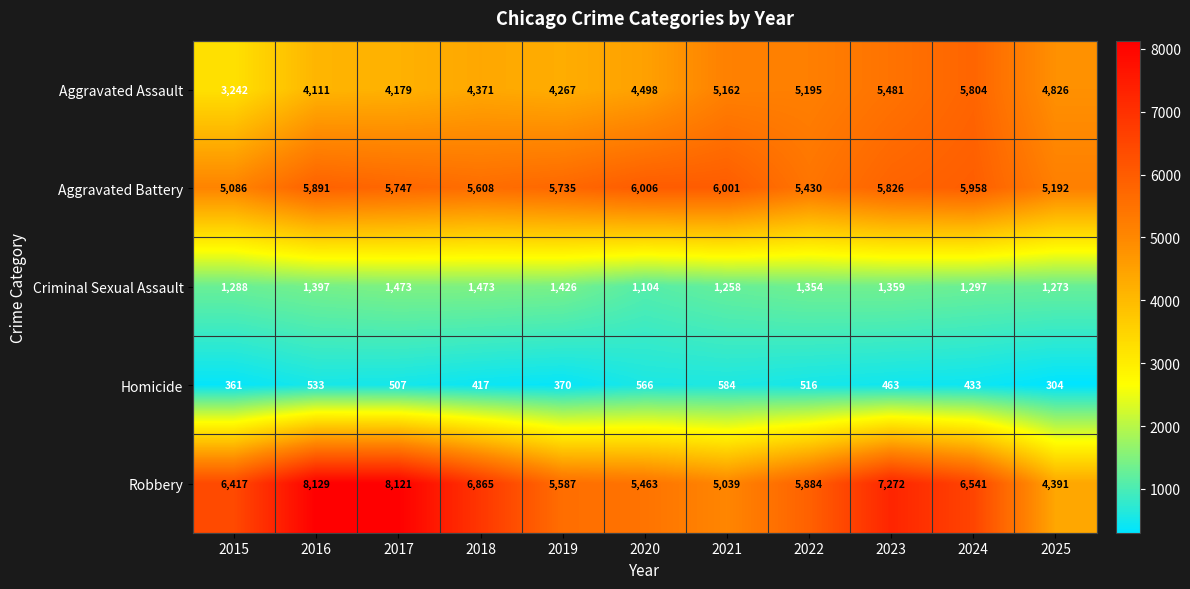

What is the maximum value for Aggravated Assault?

5804